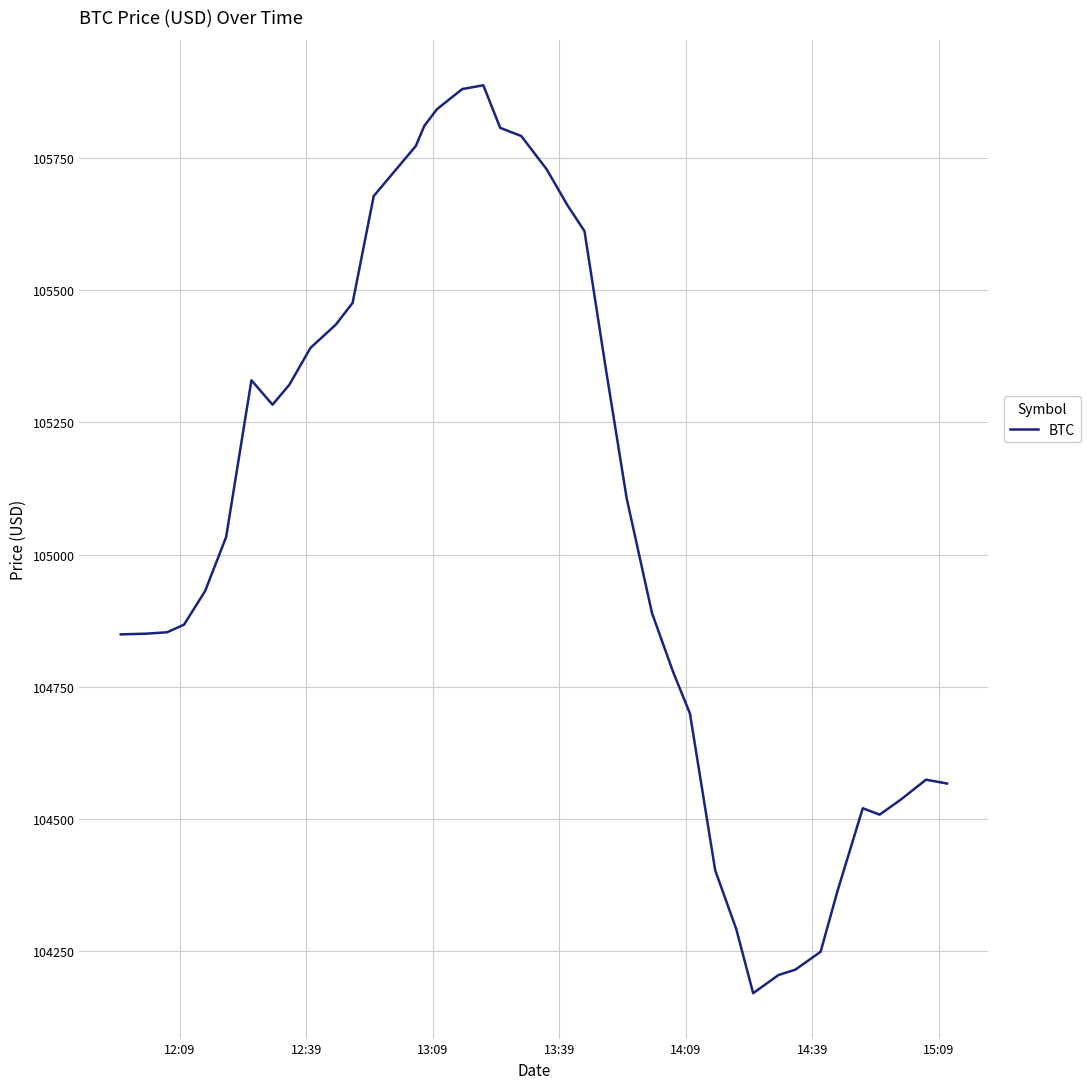

What is the maximum value shown in the chart?

105887.6